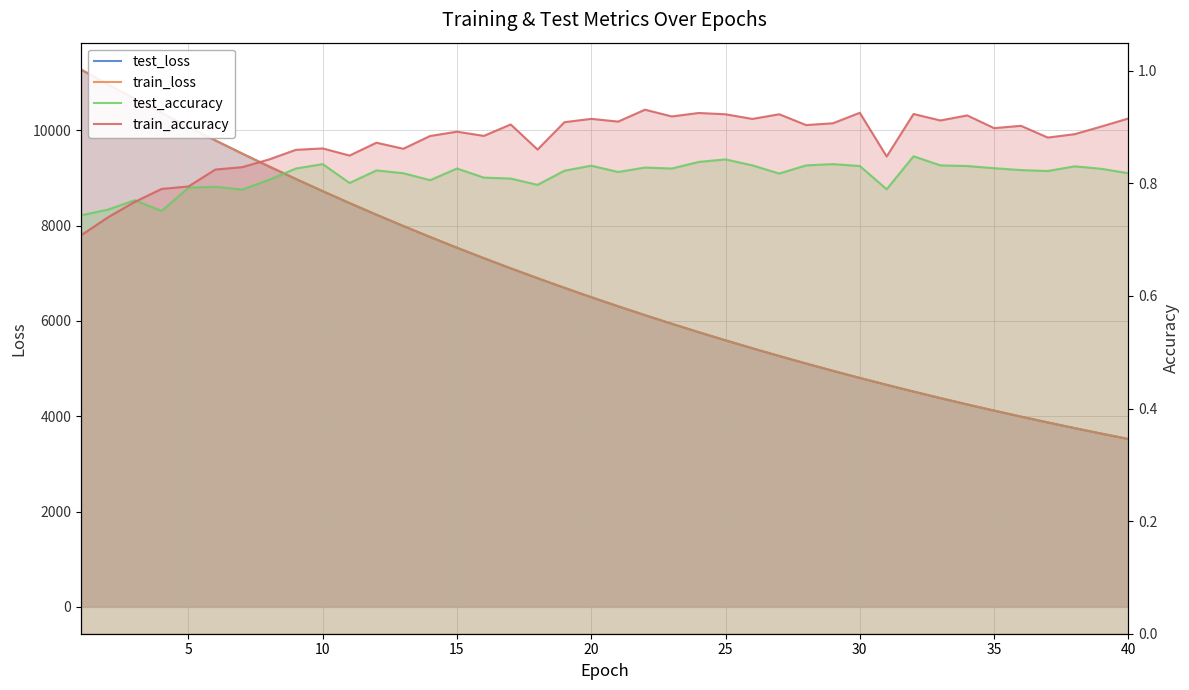

What is the maximum value for train_accuracy?

0.9